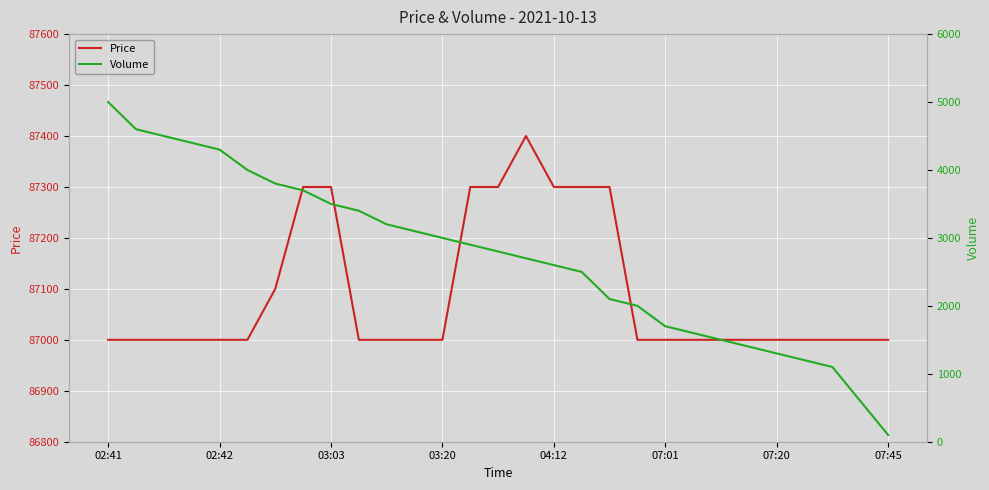

Reading left to right, list all the values displayed in this chart.

Price: 87000	87000	87000	87000	87000	87000	87100	87300	87300	87000	87000	87000	87000	87300	87300	87400	87300	87300	87300	87000	87000	87000	87000	87000	87000	87000	87000	87000	87000
Volume: 5000	4600	4500	4400	4300	4000	3800	3700	3500	3400	3200	3100	3000	2900	2800	2700	2600	2500	2100	2000	1700	1600	1500	1400	1300	1200	1100	600	100